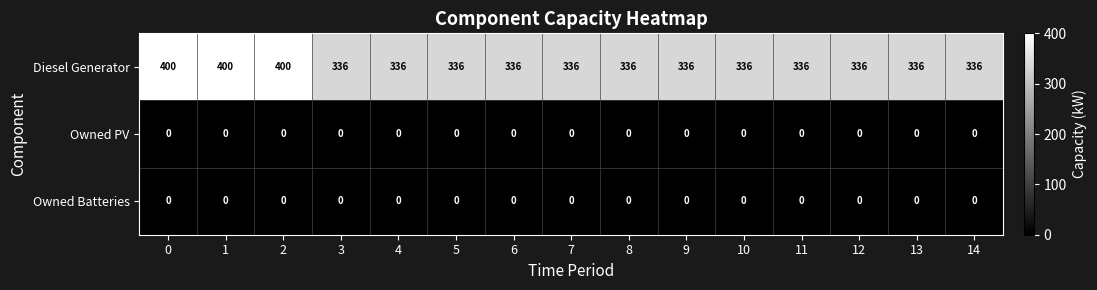

The value of Diesel Generator at 8 is 186. True or false?

False